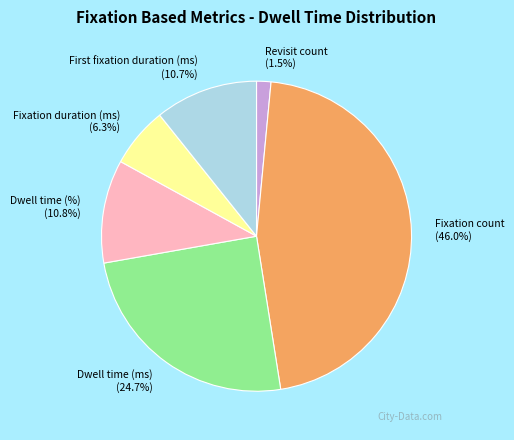

Does any single category account for the majority?

No